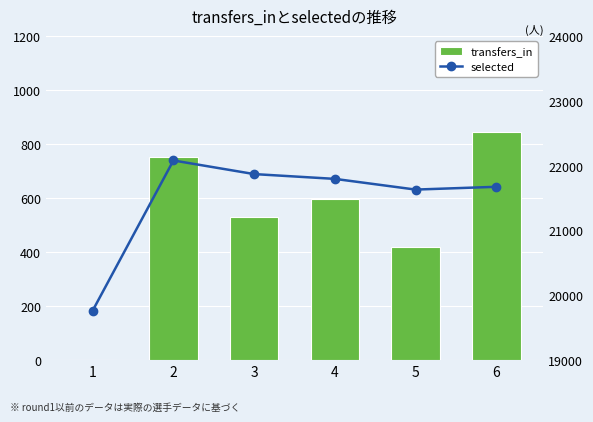

At which label does selected first exceed 21795?

2